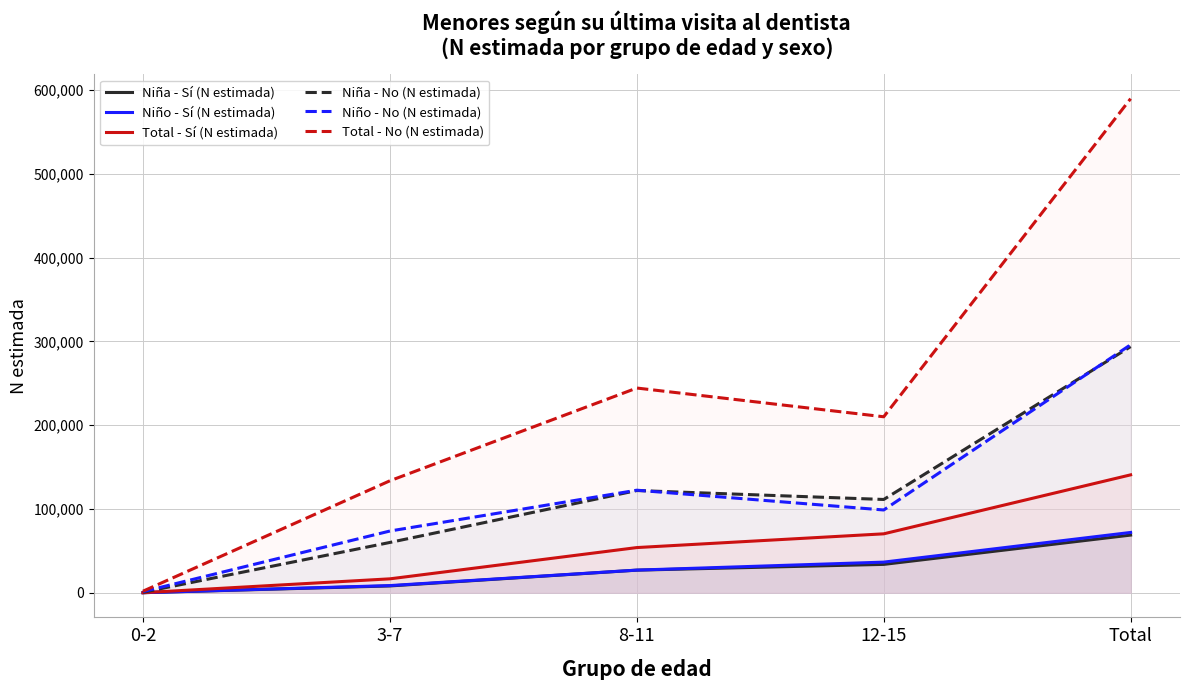

Rank the series by their maximum value, from lowest to highest.

Niña - Sí (N estimada), Niño - Sí (N estimada), Total - Sí (N estimada), Niña - No (N estimada), Niño - No (N estimada), Total - No (N estimada)